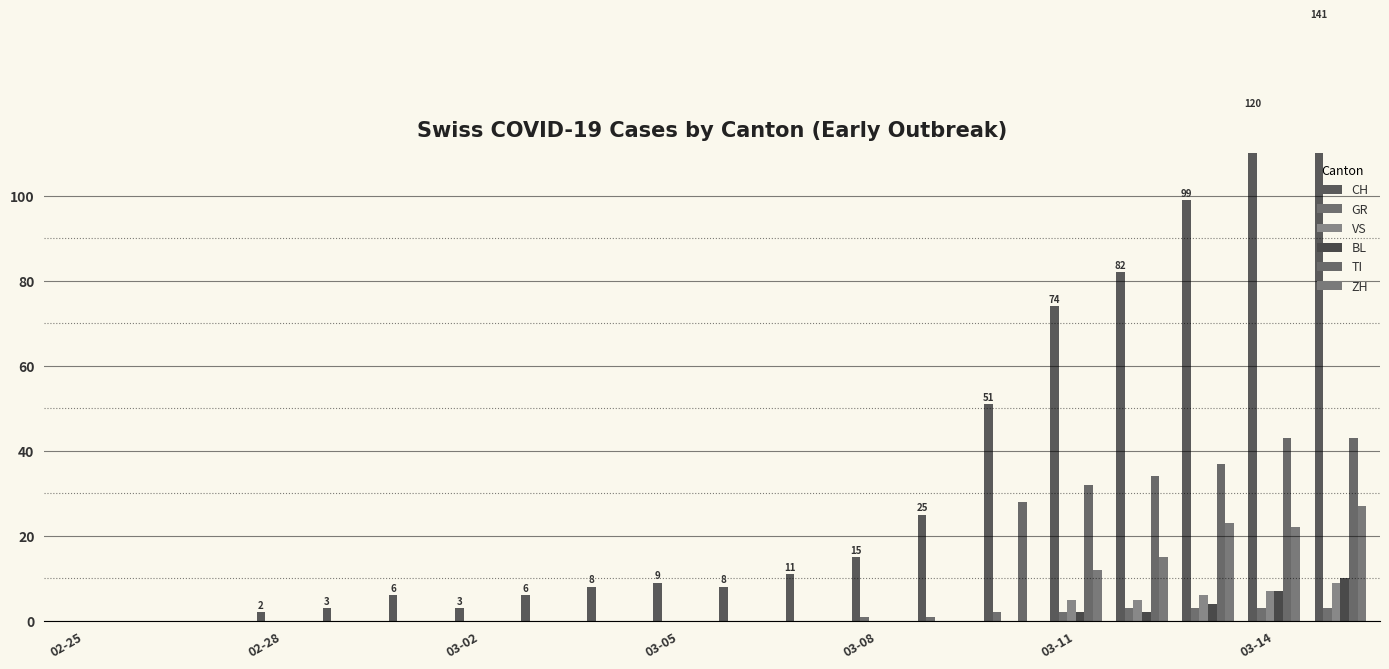

What are all the series names shown in the legend?

CH, GR, VS, BL, TI, ZH